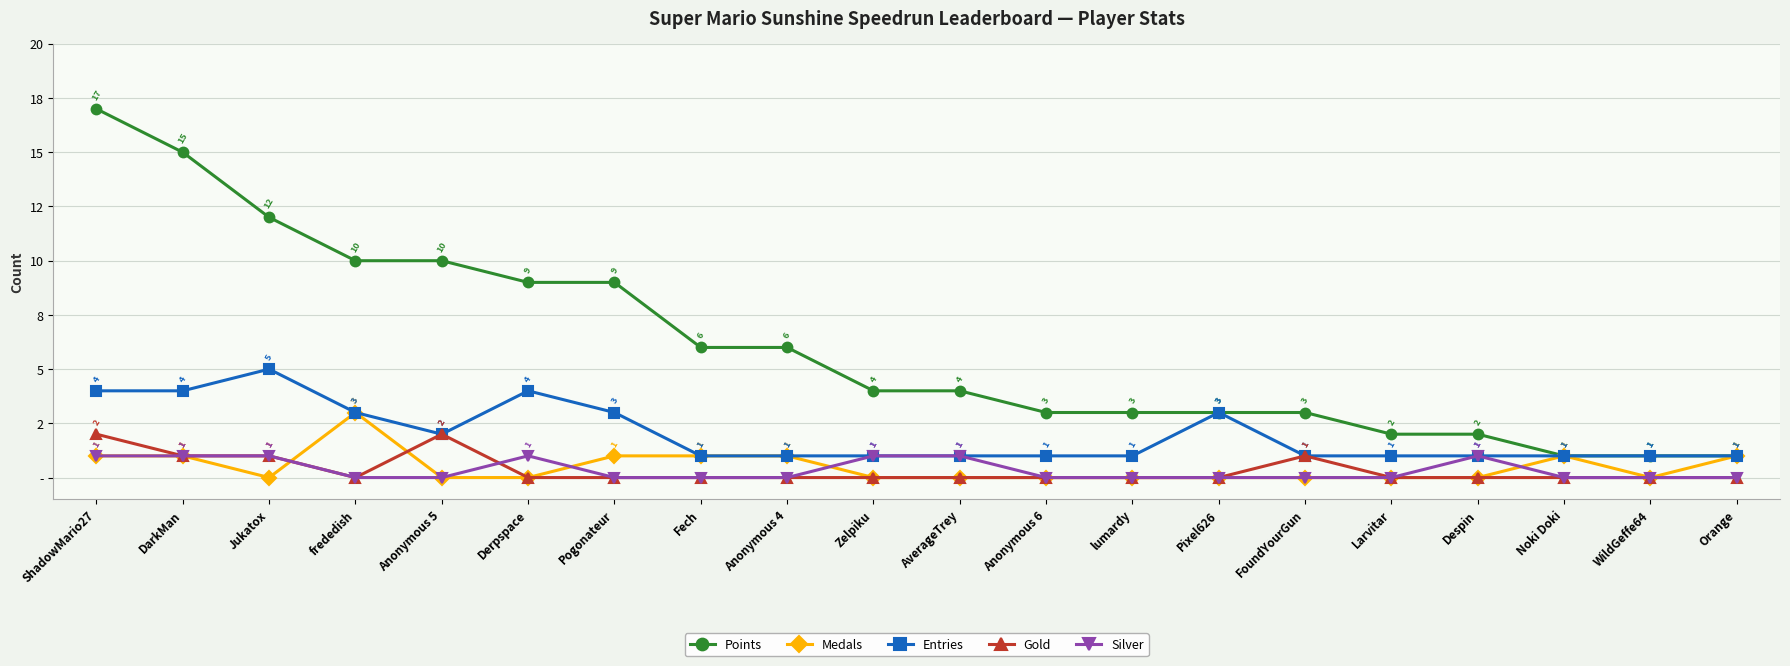

True or false: Gold and Points intersect in this chart.

False